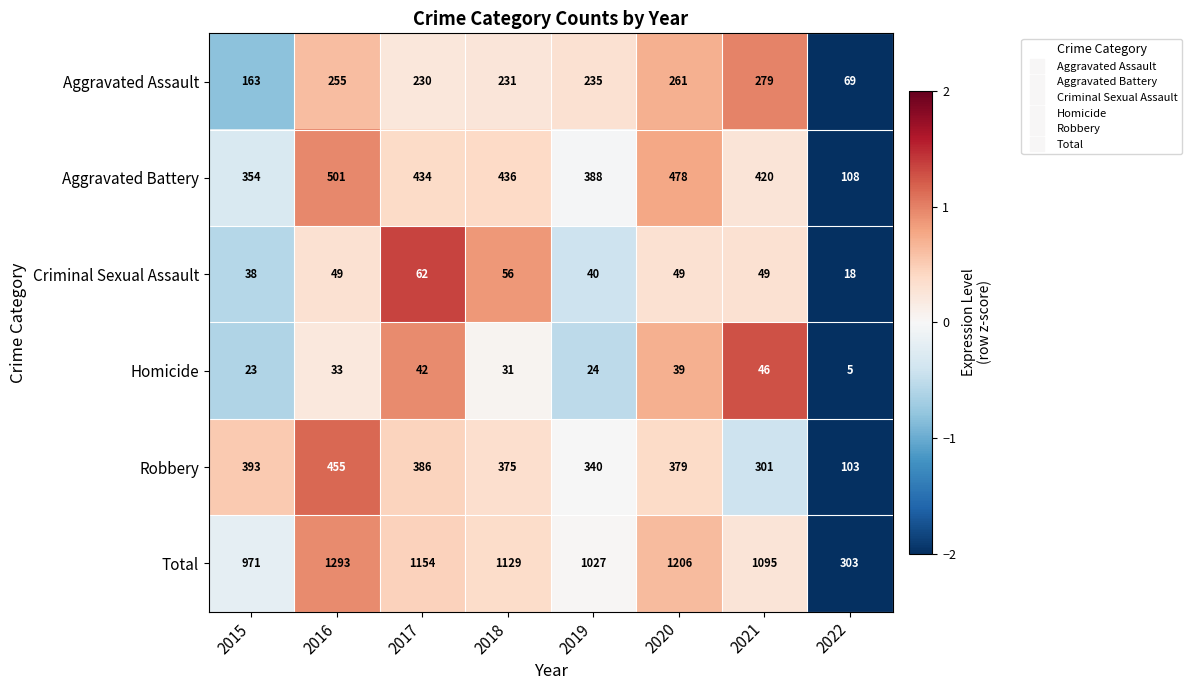

Which series changed the most between 2016 and 2018?

Total